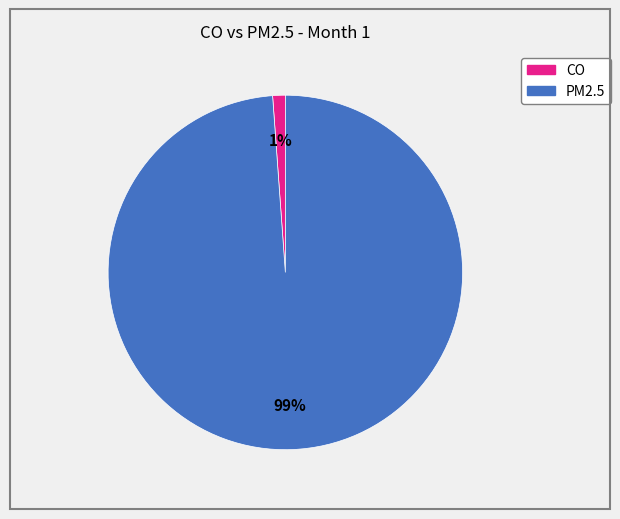

To the nearest percent, what is the average slice percentage?

50%